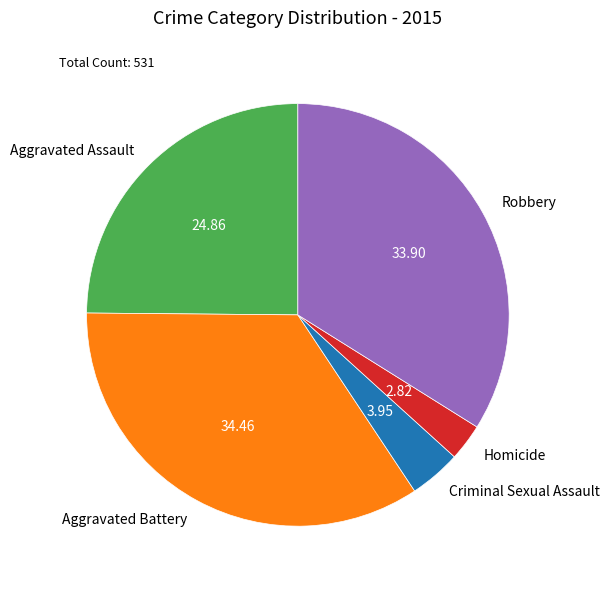

Count the number of slices in the pie.

5